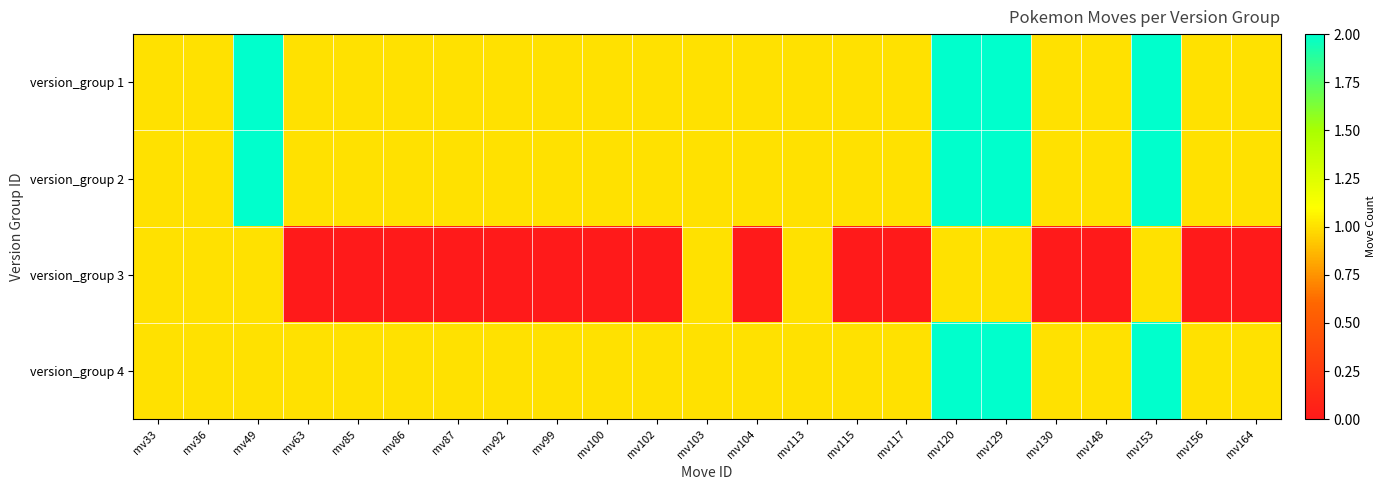

How many data points does each series have?

23